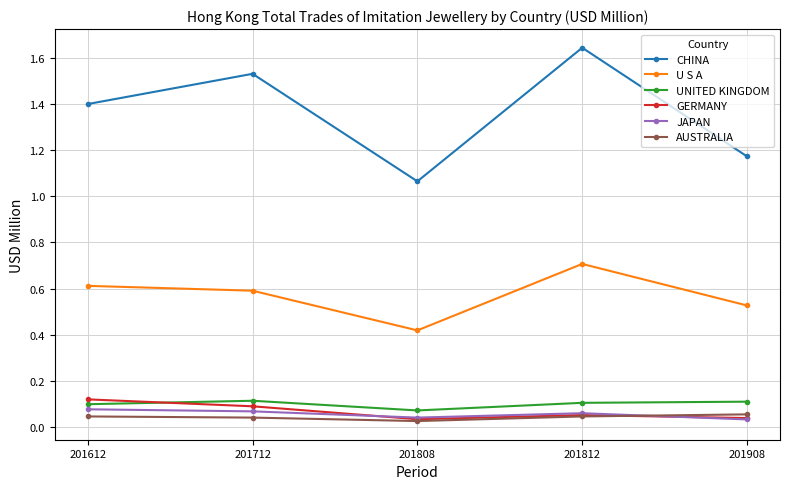

True or false: GERMANY has a value of 0.2 at 201612.

False